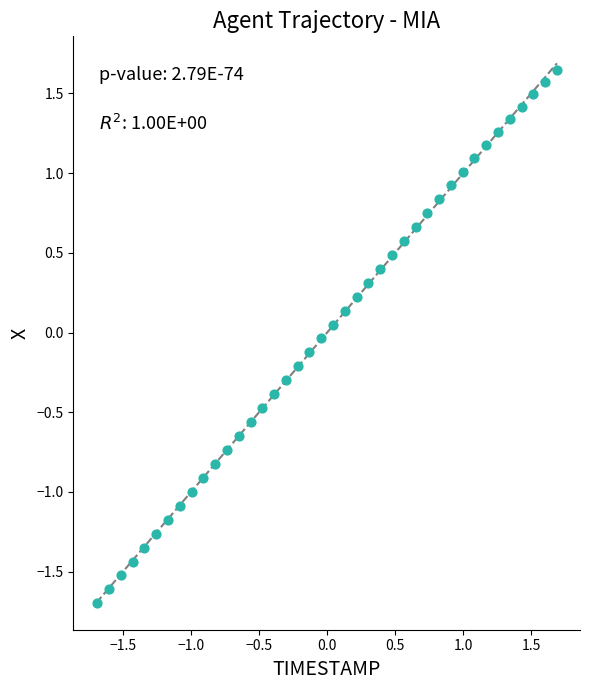

What is the range of X values (max minus min)?

3.4